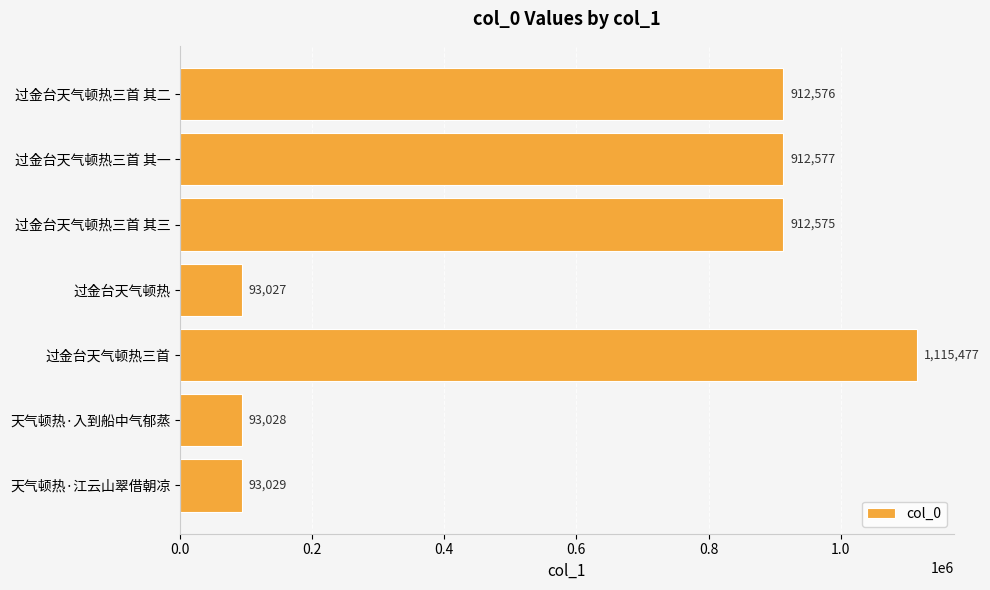

Which label corresponds to the largest value in the chart?

过金台天气顿热三首